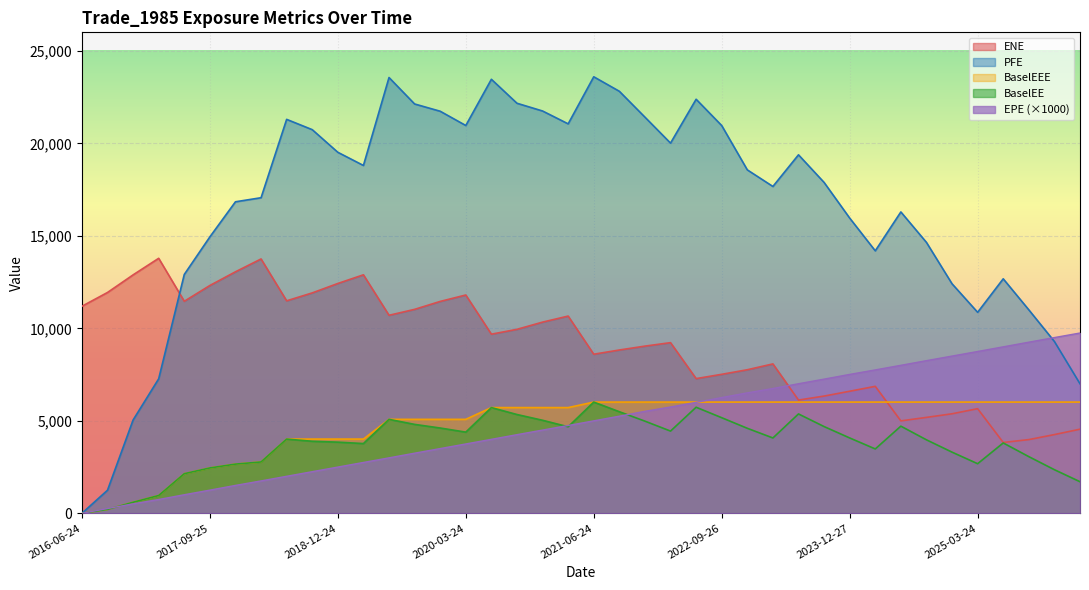

At 2021-12-29, list the series in order from smallest to largest.

BaselEE, EPE, BaselEEE, ENE, PFE